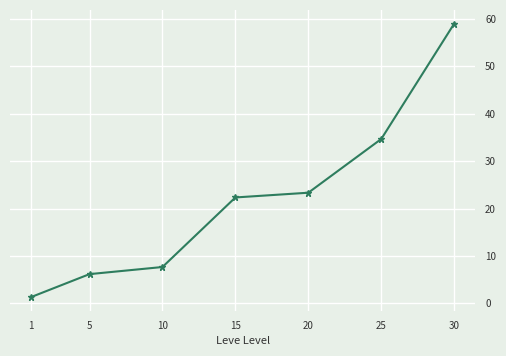

The value at 15 is 10.7. True or false?

False